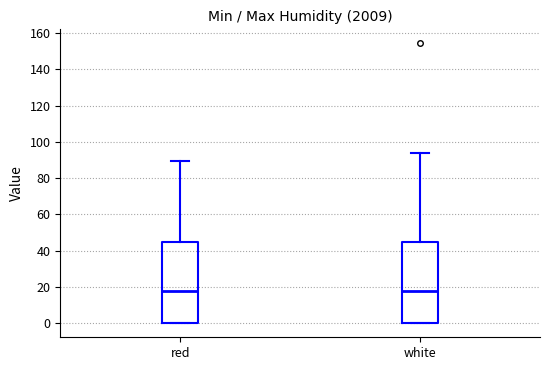

Reading left to right, read every box against the y-axis: the position of its median line, the range the box covers, and the ends of its whiskers. The values are not printed on the chart, so give them approximately, as read against the axis.

red: median 18, box 0 to 46, whiskers 0 to 90
white: median 18, box 0 to 46, whiskers 0 to 94